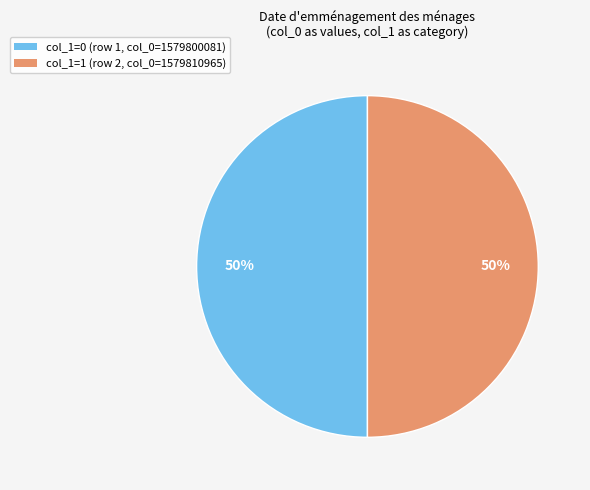

How many slices are in this pie chart?

2